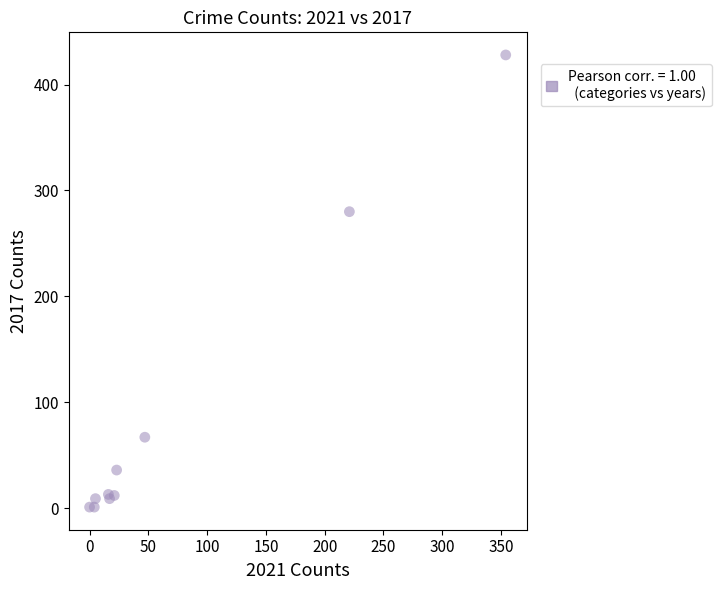

What Y value in the scatter plot is closest to 214?

280